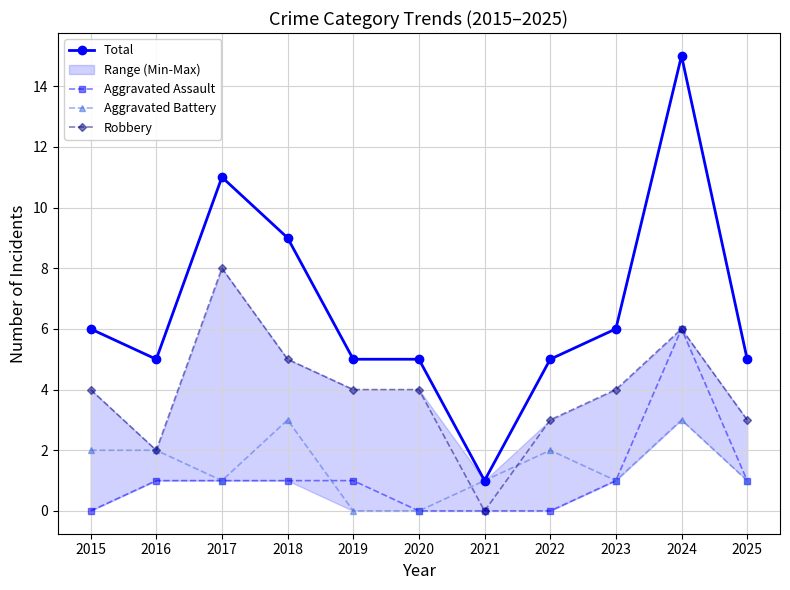

What is the sum of the Total values at 2022 and 2020?

10